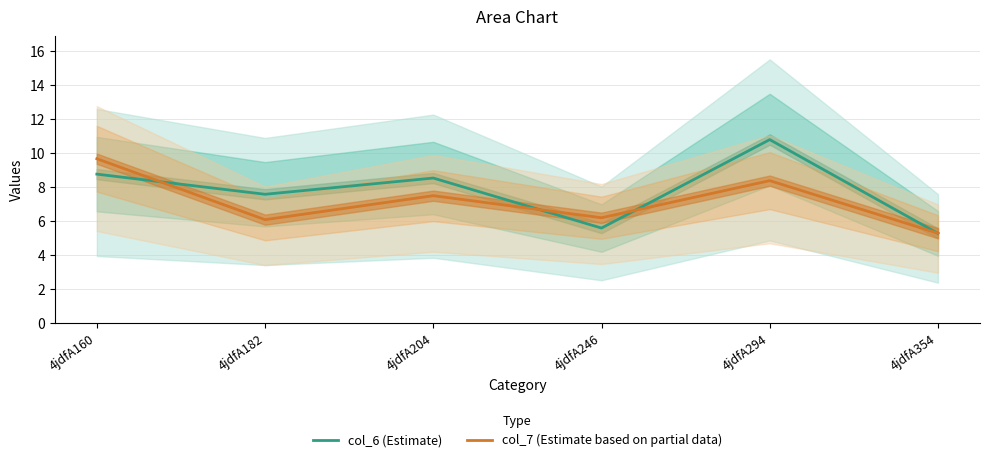

What is the difference between the col_7 (Estimate based on partial data) values at 4jdfA354 and 4jdfA246?

0.9